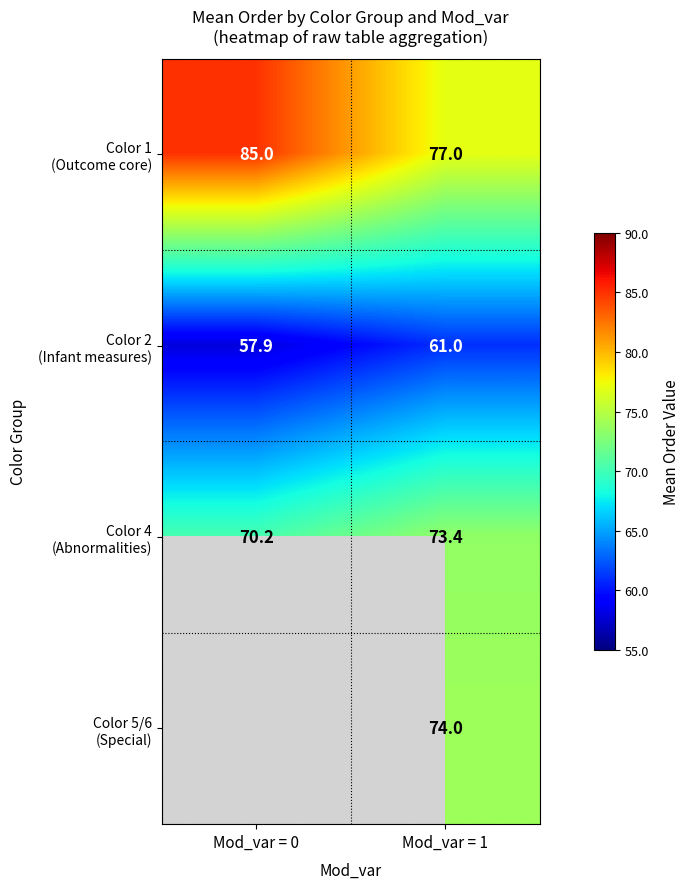

What is the spread (max minus min) of values at Mod_var = 1?

16.0